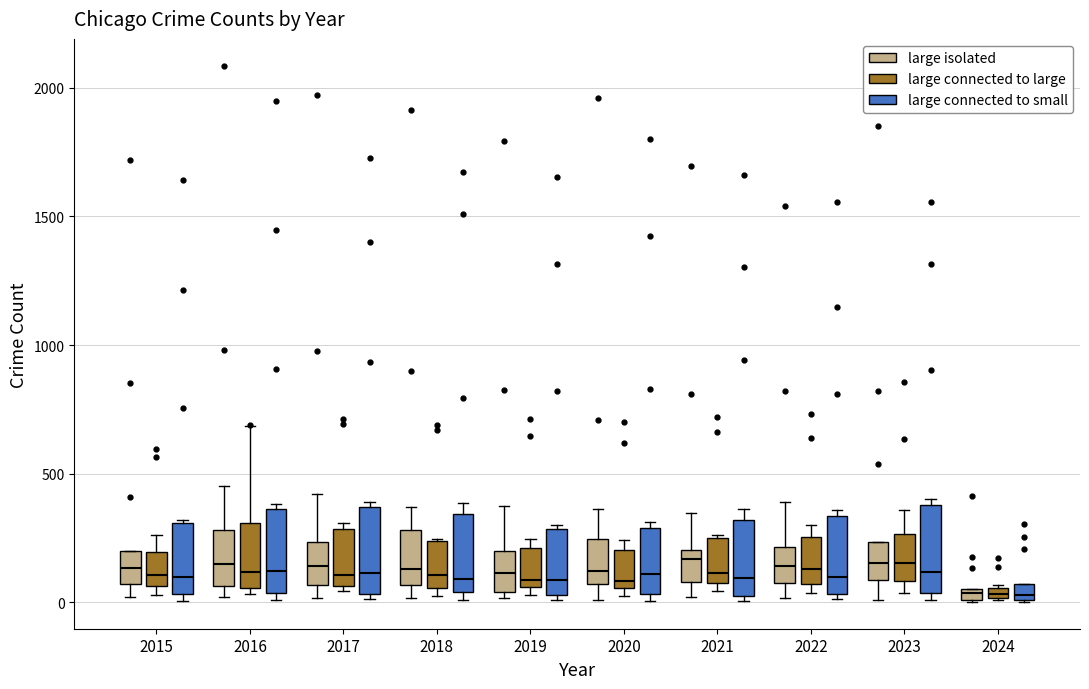

Where does the median line of the box for 2016 (large connected to small) sit on the y-axis? The values are not printed on the chart, so give them approximately, as read against the axis.

100